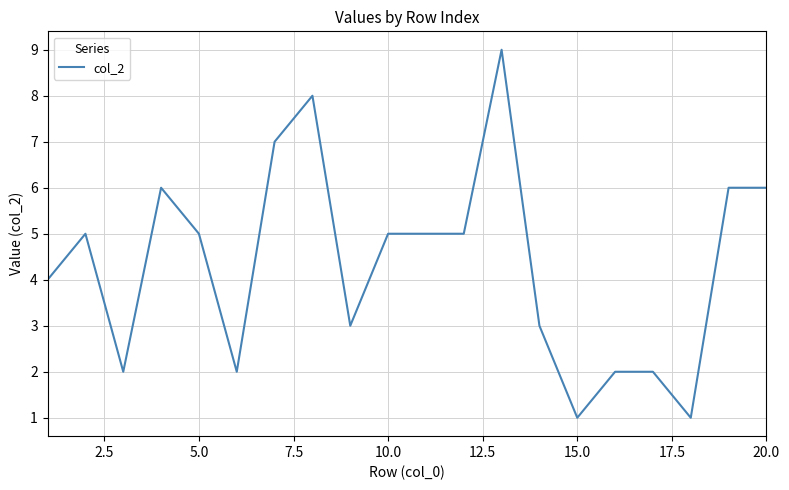

What is the difference between the maximum and minimum values?

8